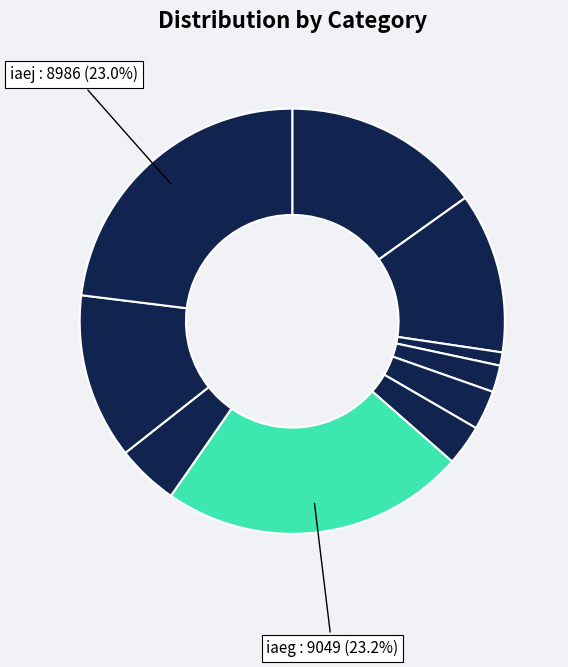

How many segments does this pie chart have?

10